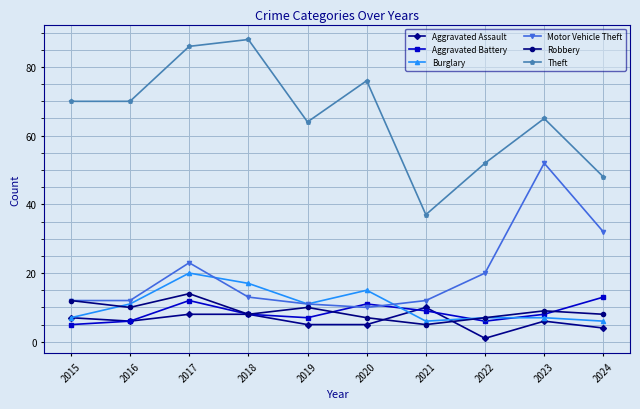

At which label does Theft reach its minimum?

2021